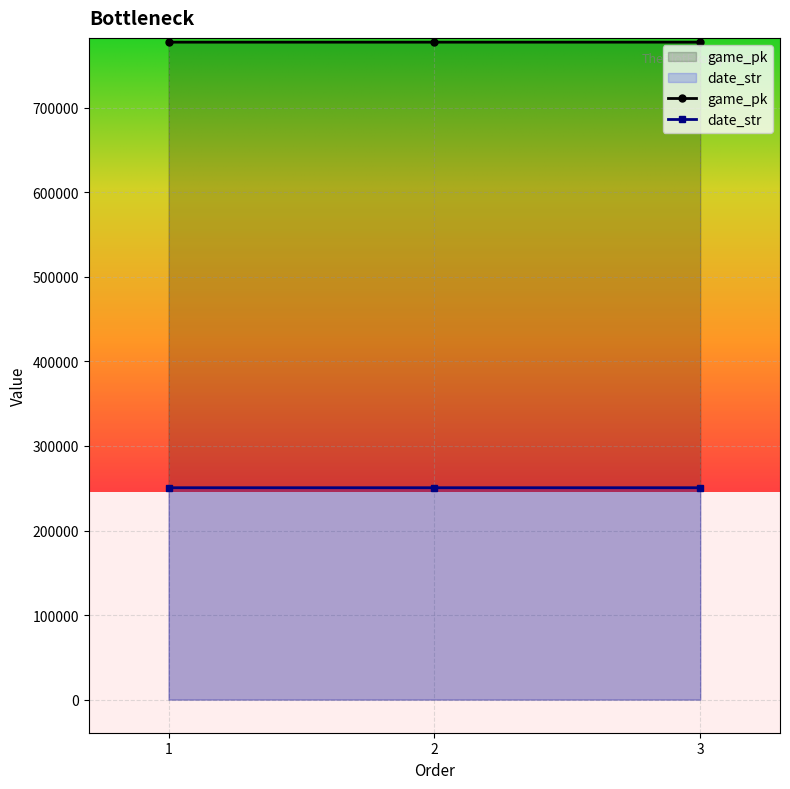

What is the total value across all series at 1?

1028172